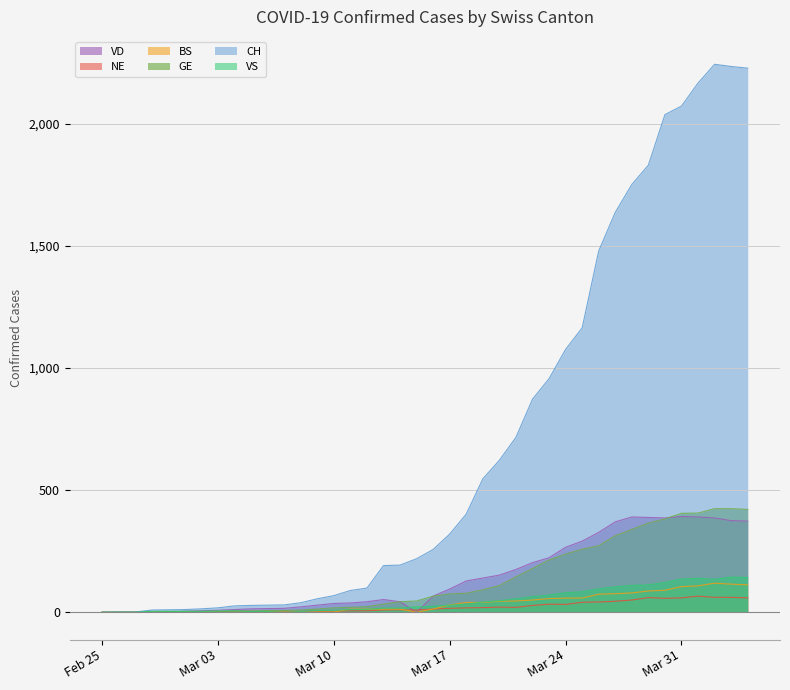

The value of CH at 2020-03-13 is 191. True or false?

True